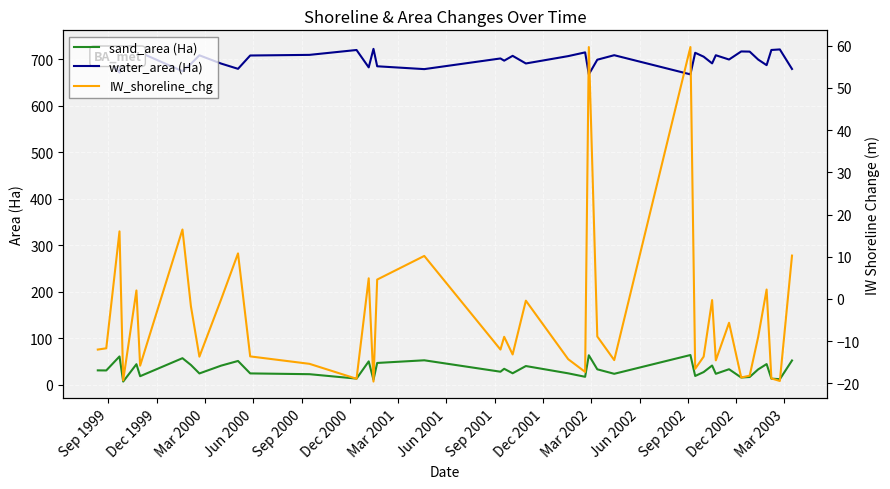

What is the difference between the second highest and minimum values in the IW_shoreline_chg series?

79.2